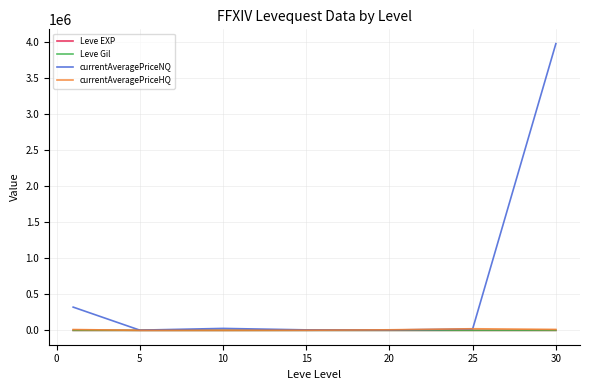

Which series has the largest total across all categories?

currentAveragePriceNQ